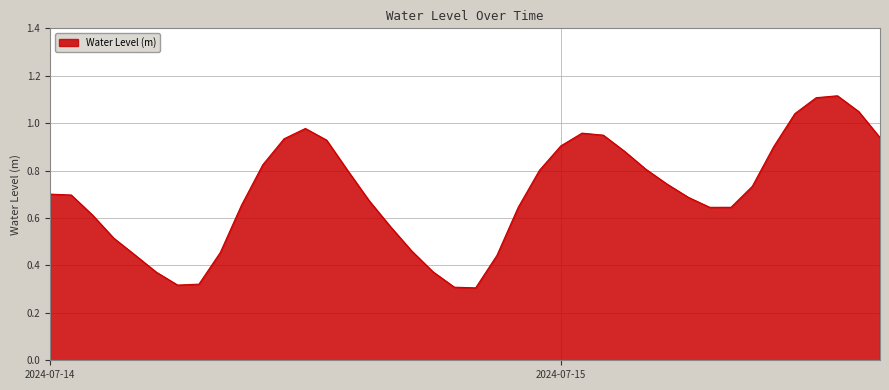

Where is the first local minimum?

2024-07-14 06:00:00